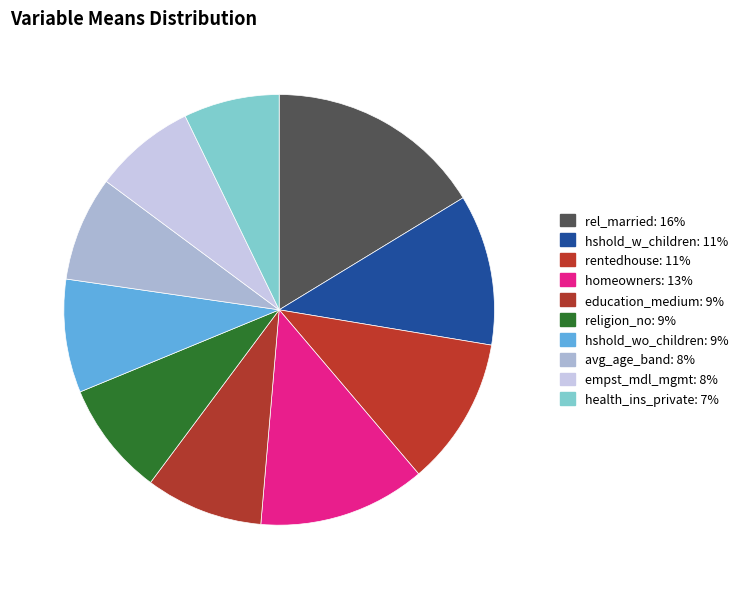

True or false: empst_mdl_mgmt accounts for 1% of the total.

False